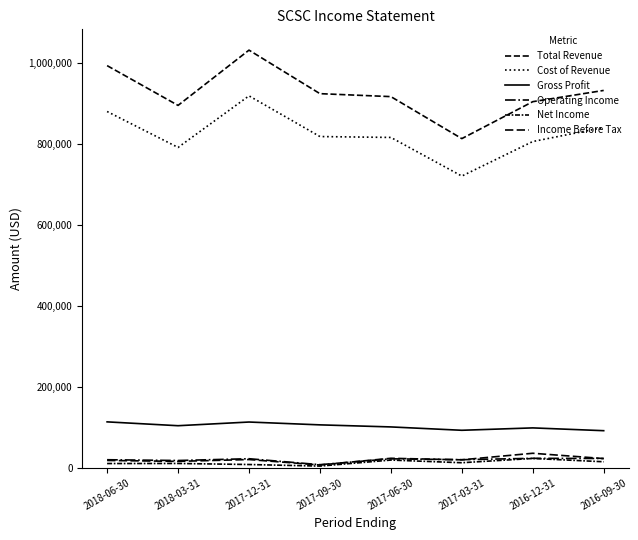

How many lines are shown in the chart?

6